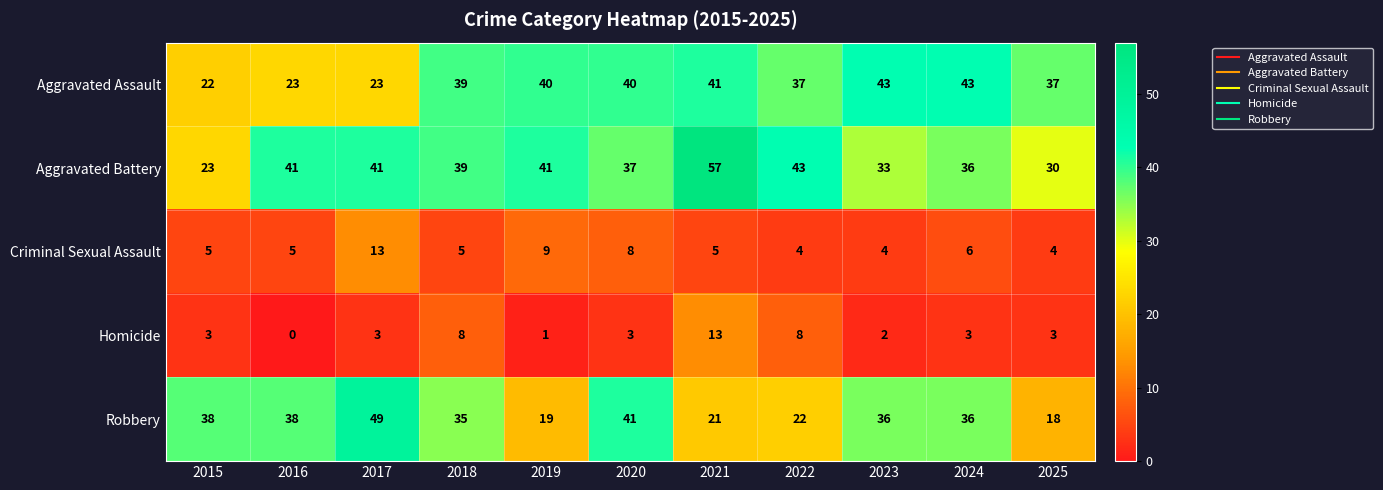

Where does the Robbery series first go above 36?

2015